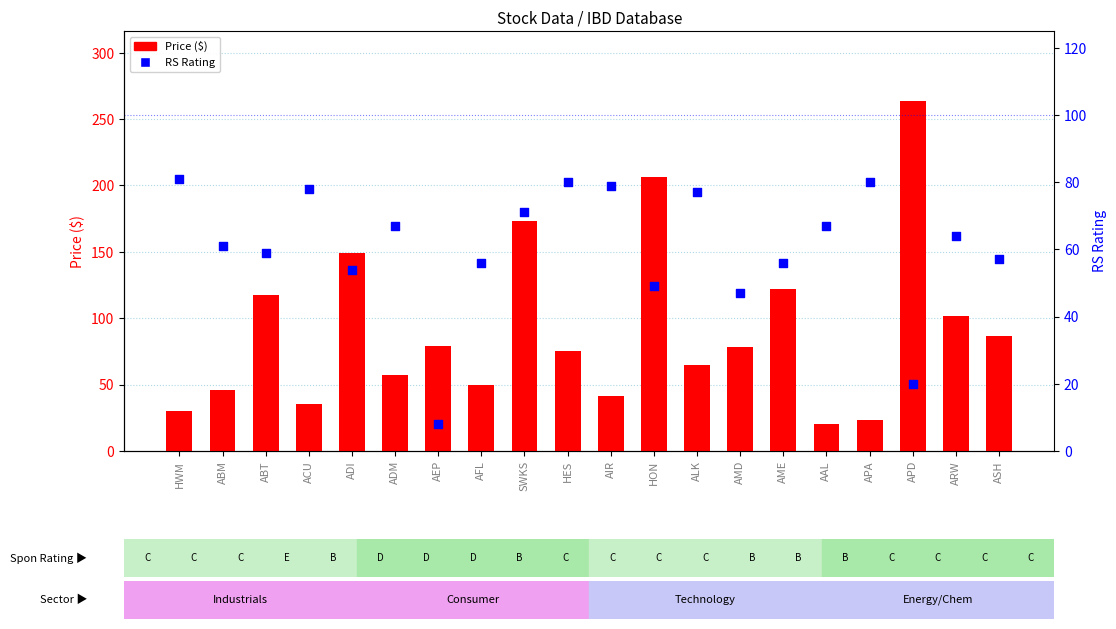

Which series reaches the minimum Y coordinate?

RS Rating